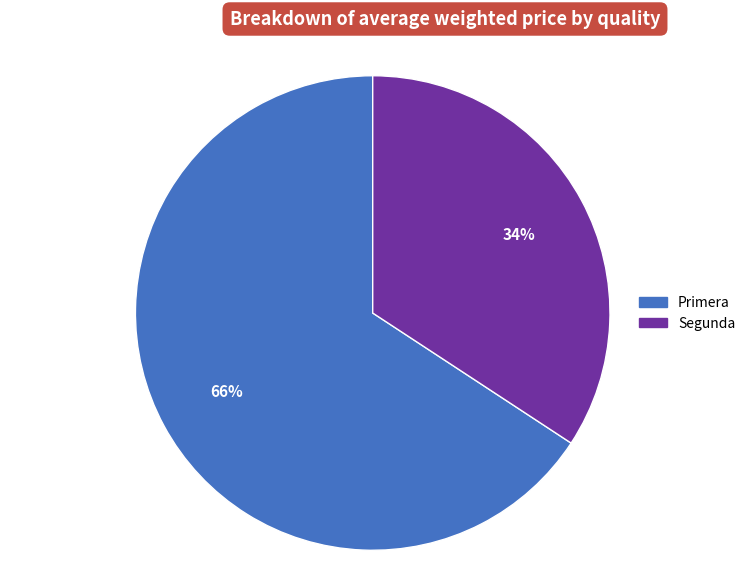

The Segunda slice represents 13% of the pie. True or false?

False